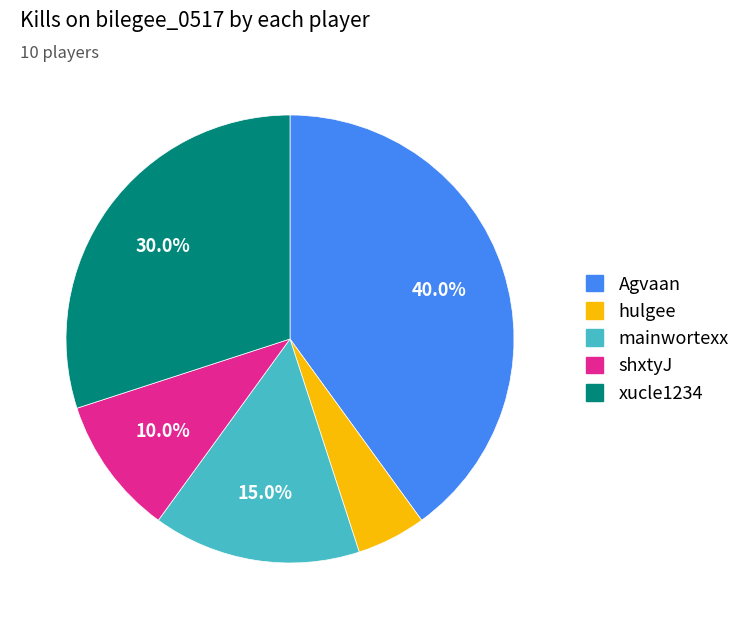

Does any single category account for the majority?

No